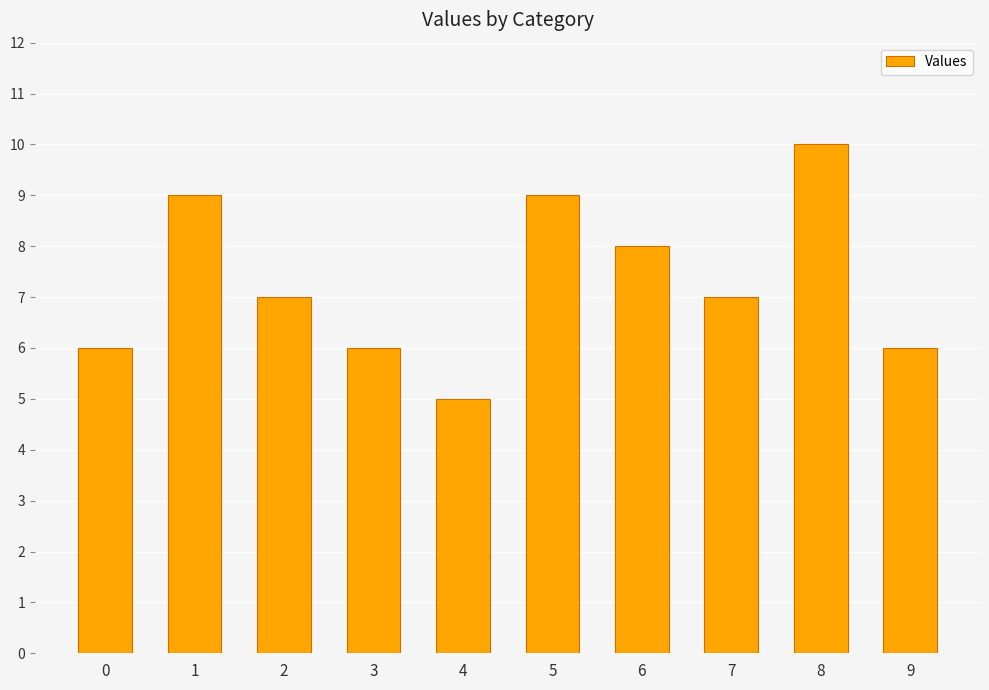

Which label corresponds to the smallest value in the chart?

4